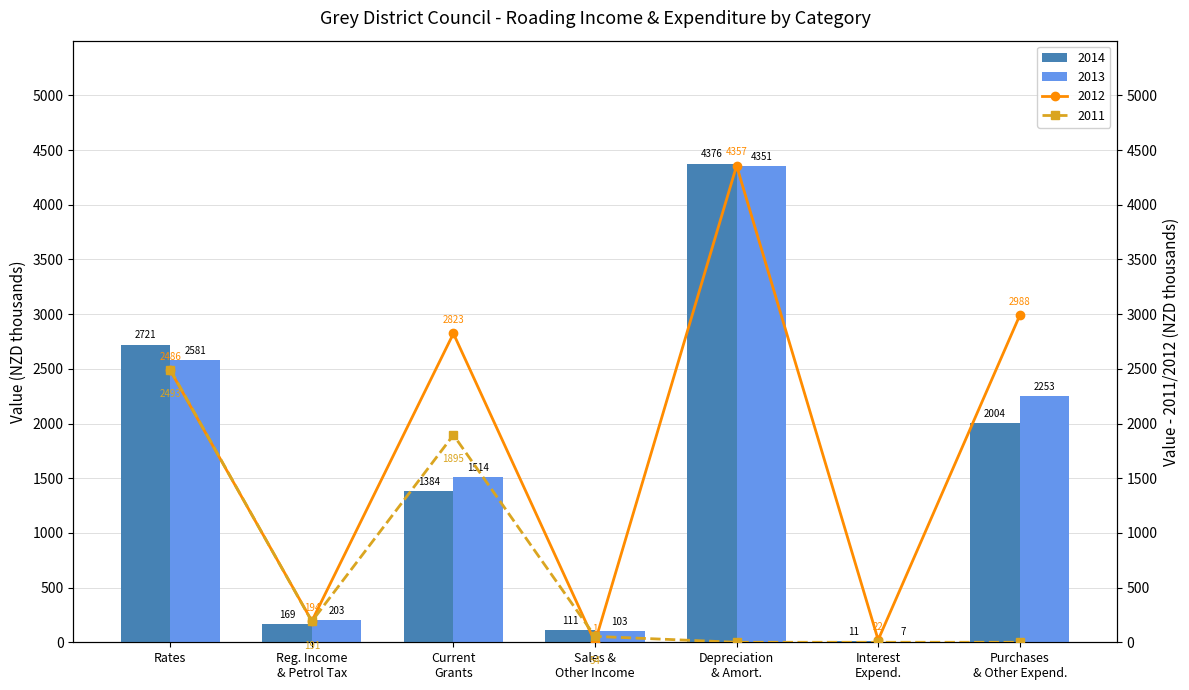

What is the highest value of the 2014 series?

4376